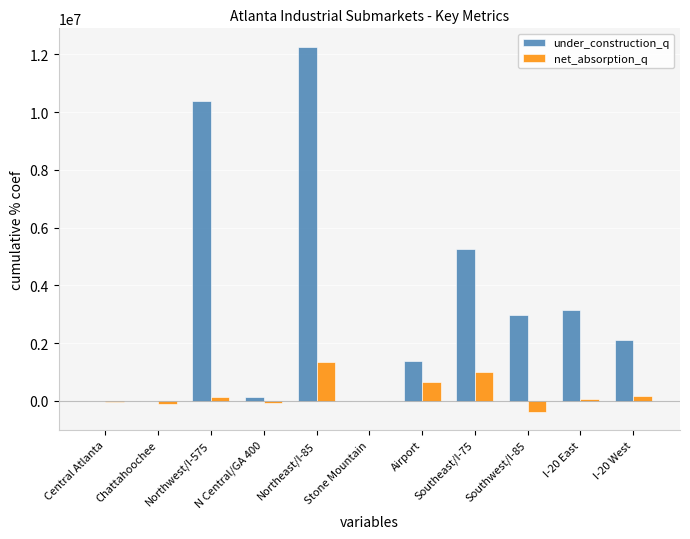

At which label does net_absorption_q reach its peak?

Northeast/I-85